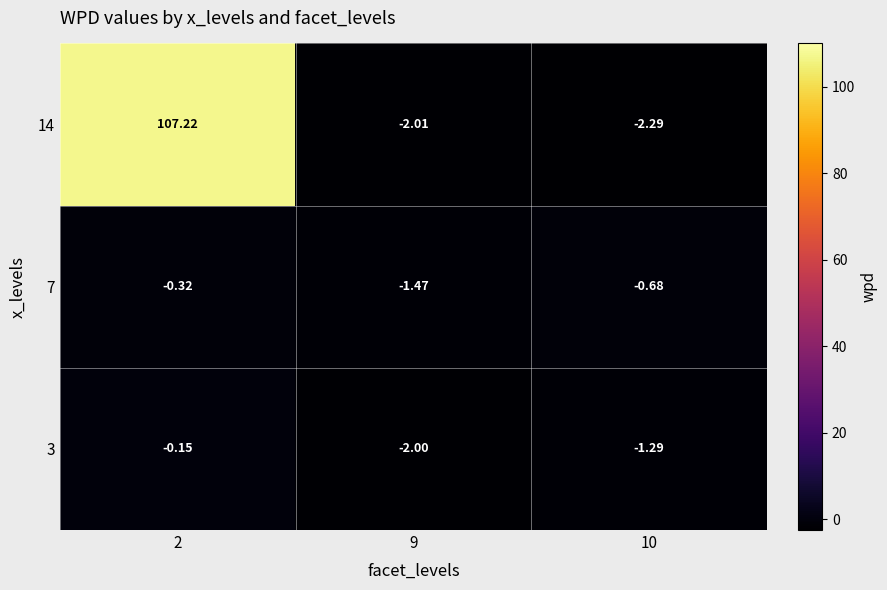

Is the value of 14 at 10 greater than the value of 3 at 9?

No